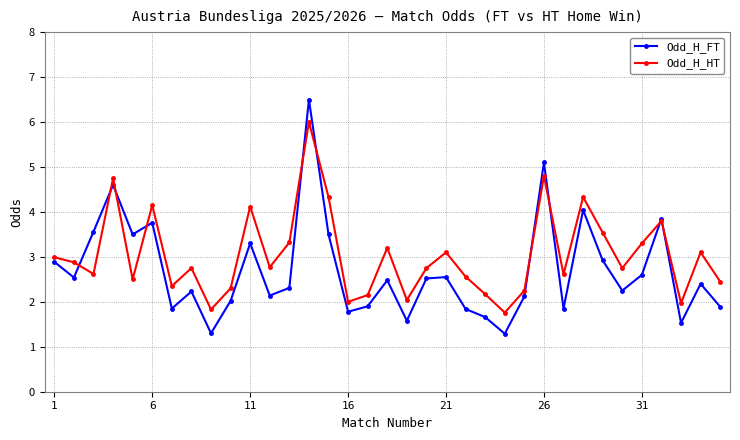

How many data points does each series have?

35